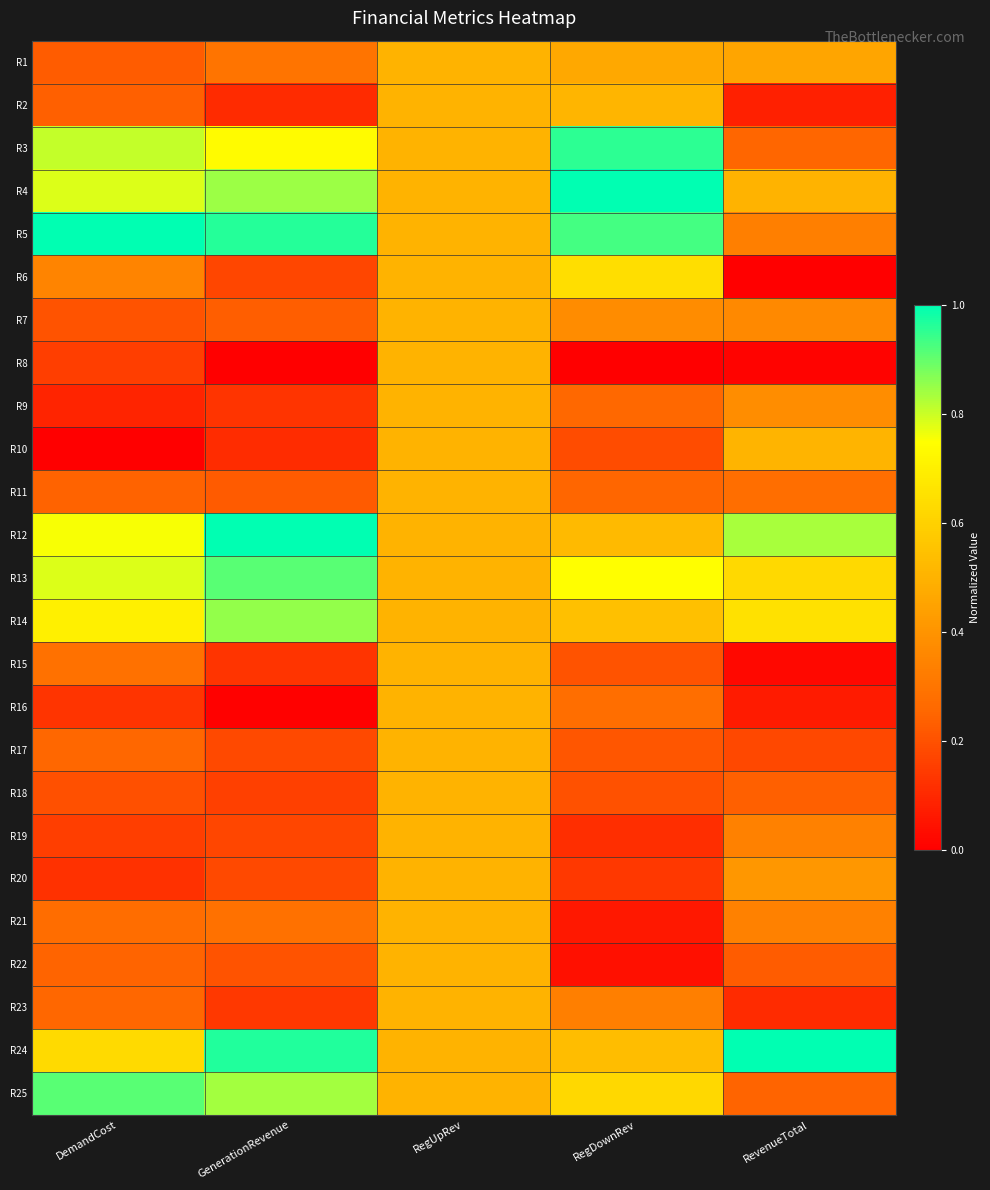

At how many categories does at least one series exceed 0?

5